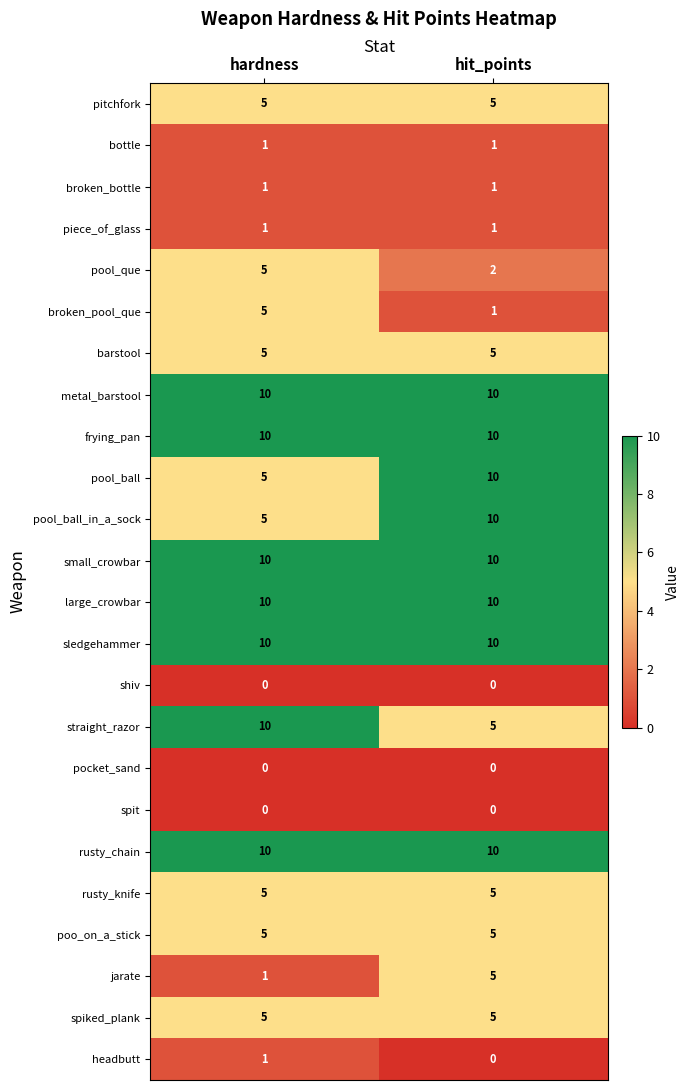

What is the difference between the highest and lowest values at hit_points?

10